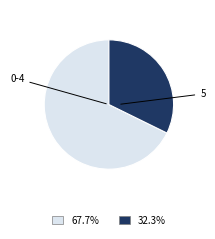

Does any single category account for the majority?

Yes